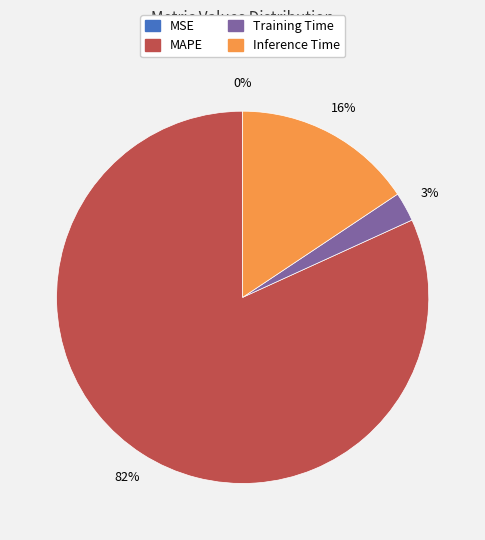

Which slice is the largest?

MAPE